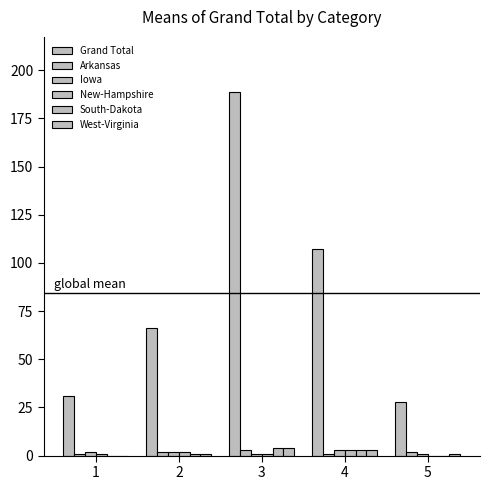

At which category is the sum across all series the highest?

3